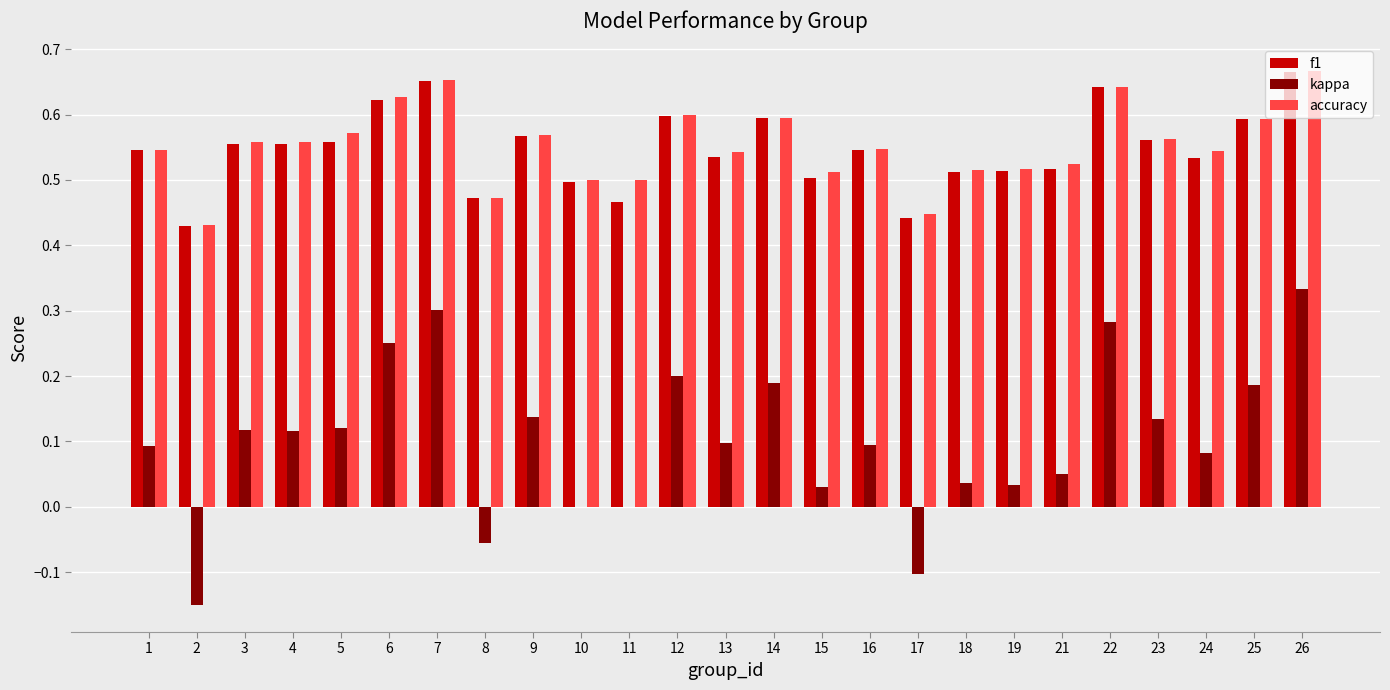

What is the total value across all series at 18?

1.1